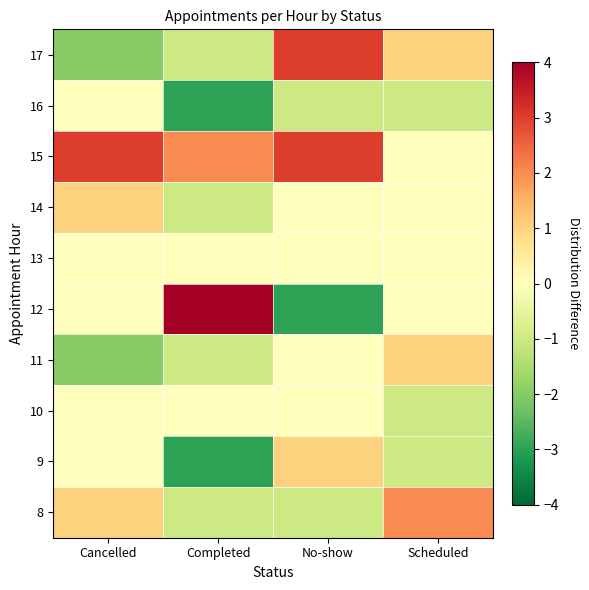

Reading left to right, what are all the values shown in this chart?

8: Cancelled=1	Completed=-1	No-show=-1	Scheduled=2
9: Cancelled=0	Completed=-3	No-show=1	Scheduled=-1
10: Cancelled=0	Completed=0	No-show=0	Scheduled=-1
11: Cancelled=-2	Completed=-1	No-show=0	Scheduled=1
12: Cancelled=0	Completed=4	No-show=-3	Scheduled=0
13: Cancelled=0	Completed=0	No-show=0	Scheduled=0
14: Cancelled=1	Completed=-1	No-show=0	Scheduled=0
15: Cancelled=3	Completed=2	No-show=3	Scheduled=0
16: Cancelled=0	Completed=-3	No-show=-1	Scheduled=-1
17: Cancelled=-2	Completed=-1	No-show=3	Scheduled=1